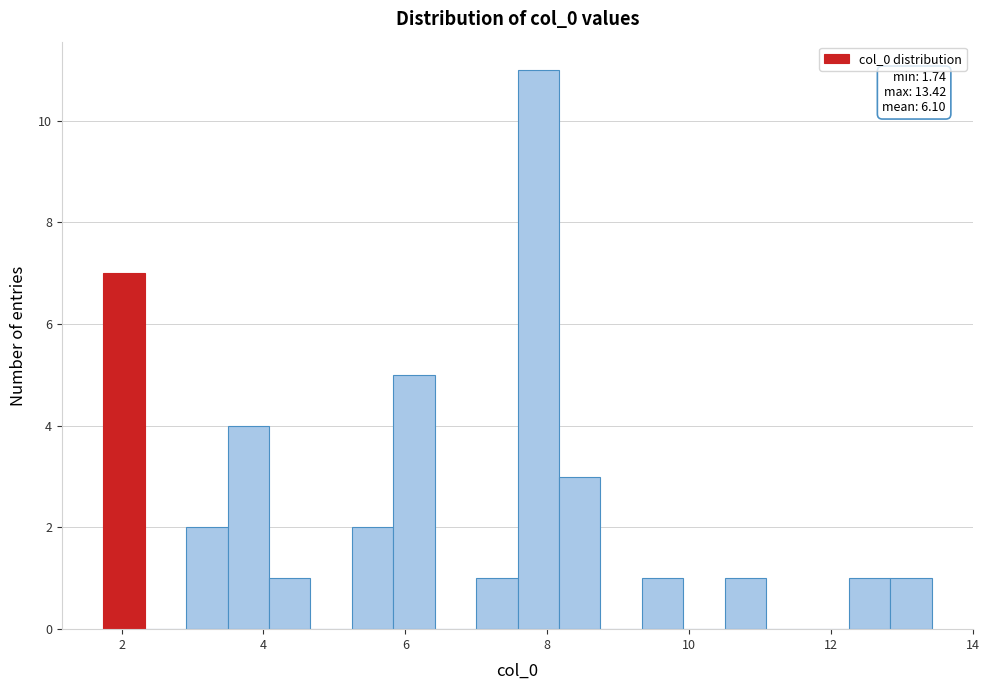

Around what value on the x-axis is the tallest bar? Give the approximate position of its centre, as read against the axis.

7.8